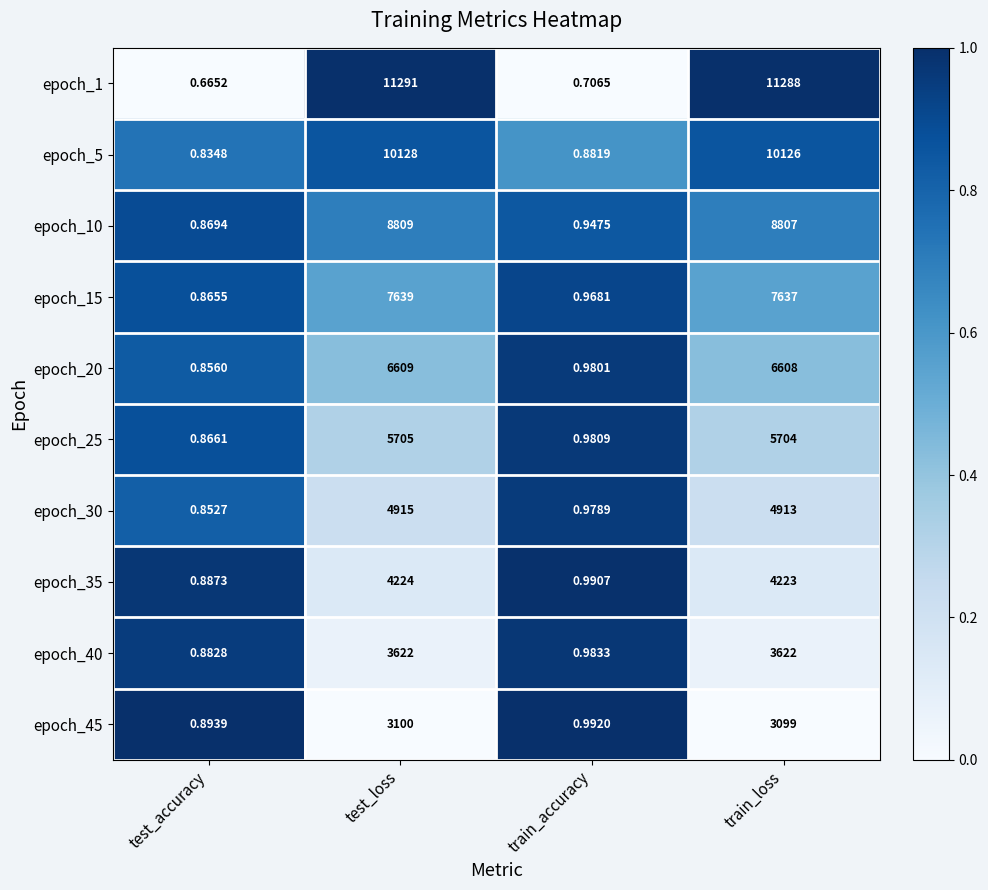

At which label does epoch_40 reach its minimum?

test_accuracy